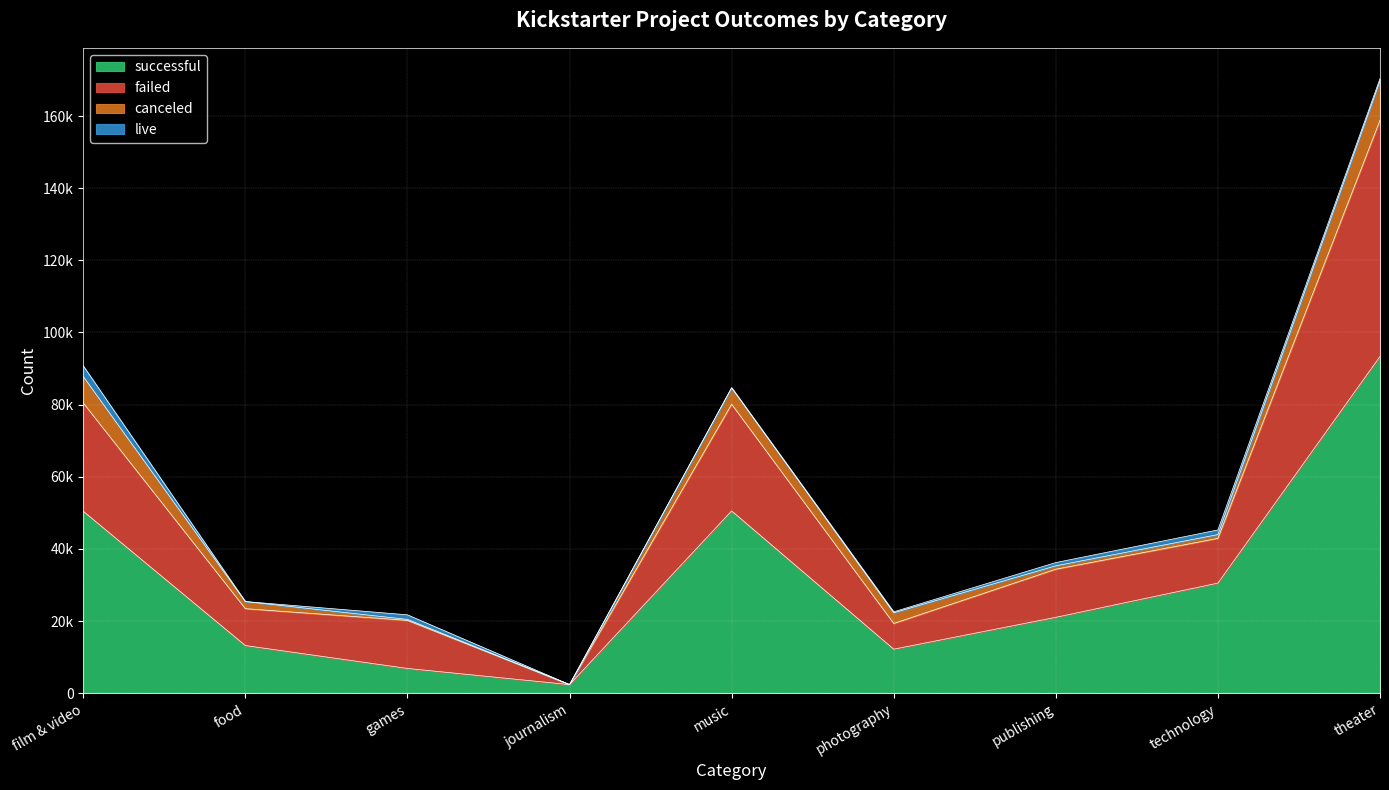

Does the chart display data point markers on the line(s)?

No